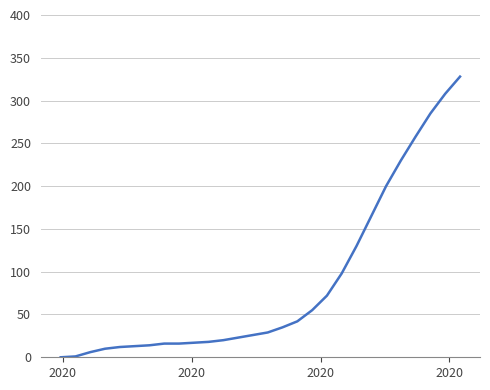

What is the greatest value displayed?

328